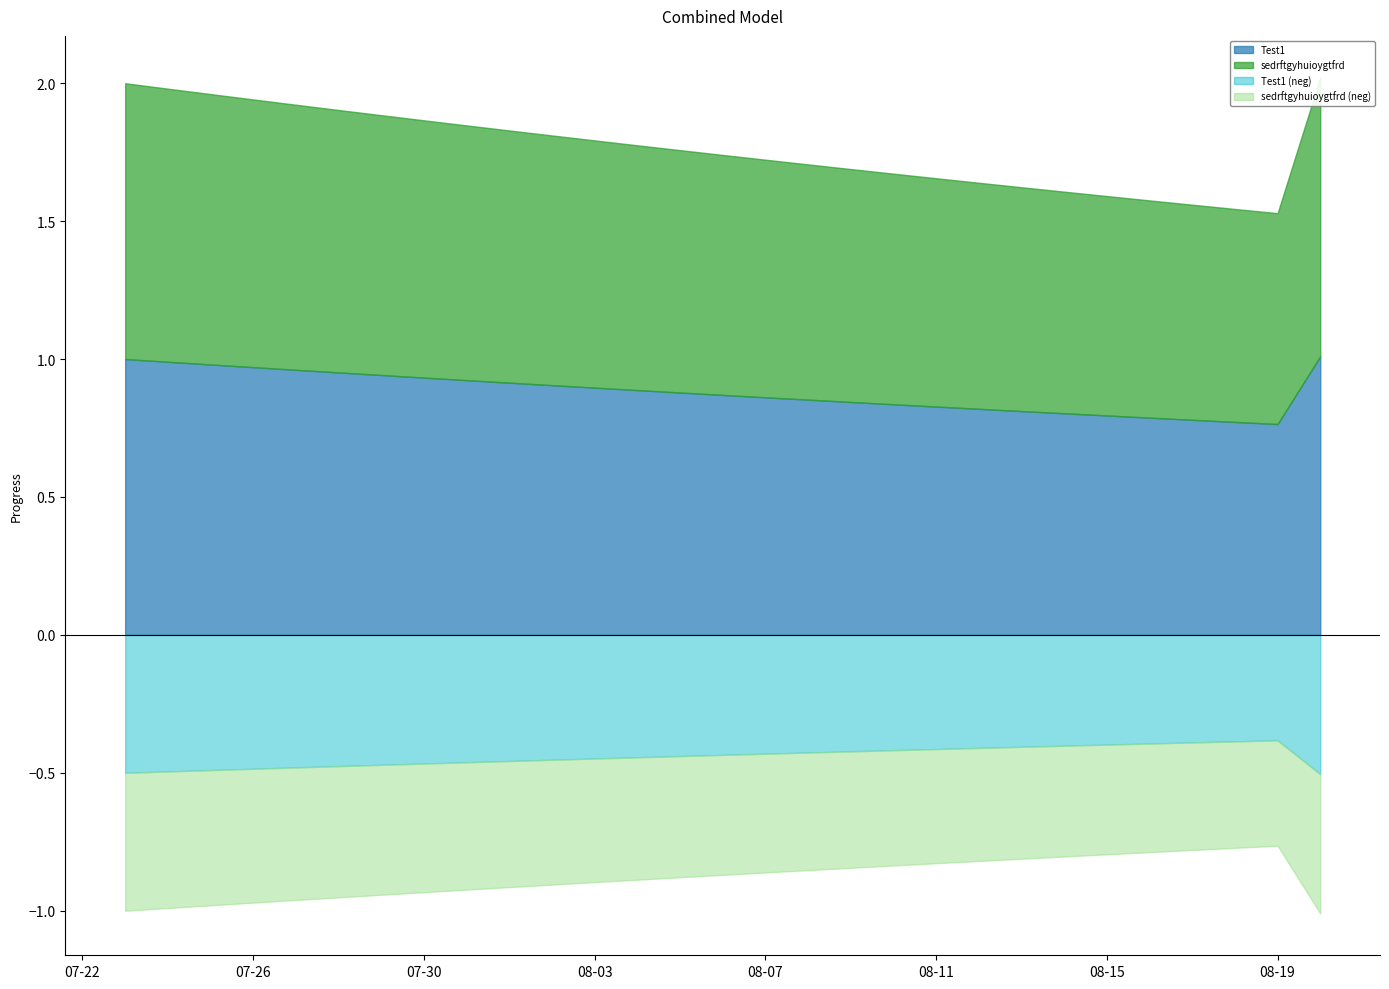

True or false: Test1 has more than 1 points higher than both neighbors.

False